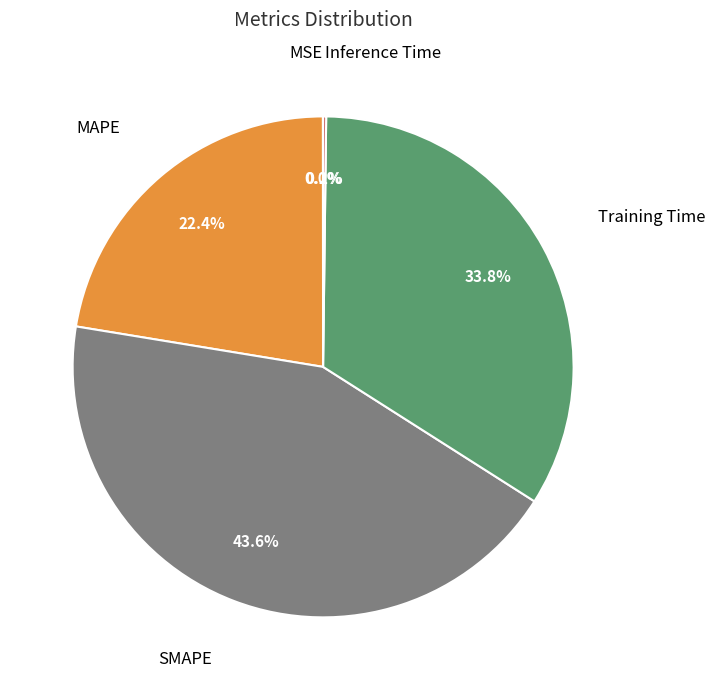

Is there any slice that represents more than half of the pie?

No